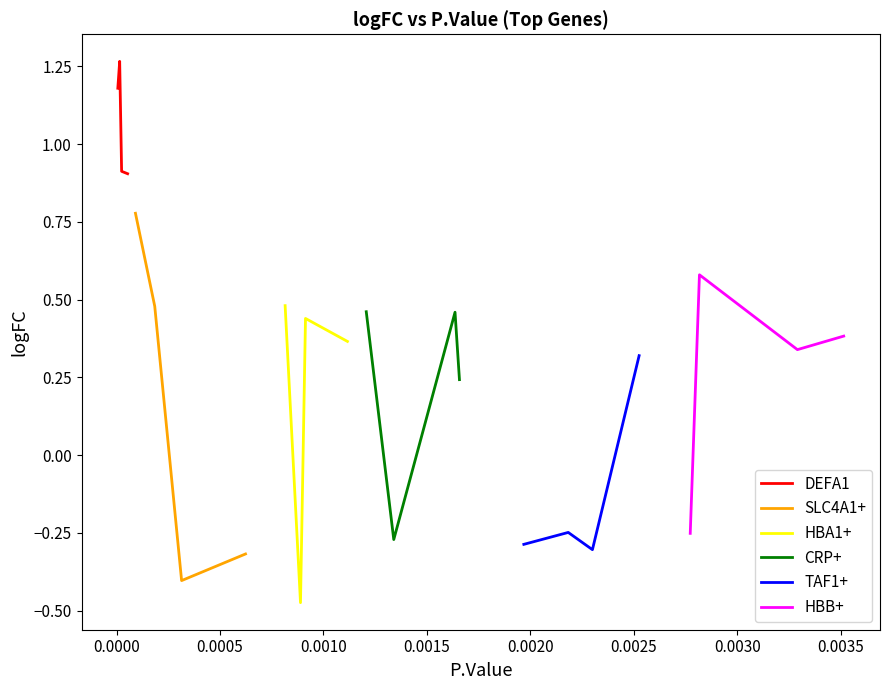

Which series has the widest spread of values?

SLC4A1+